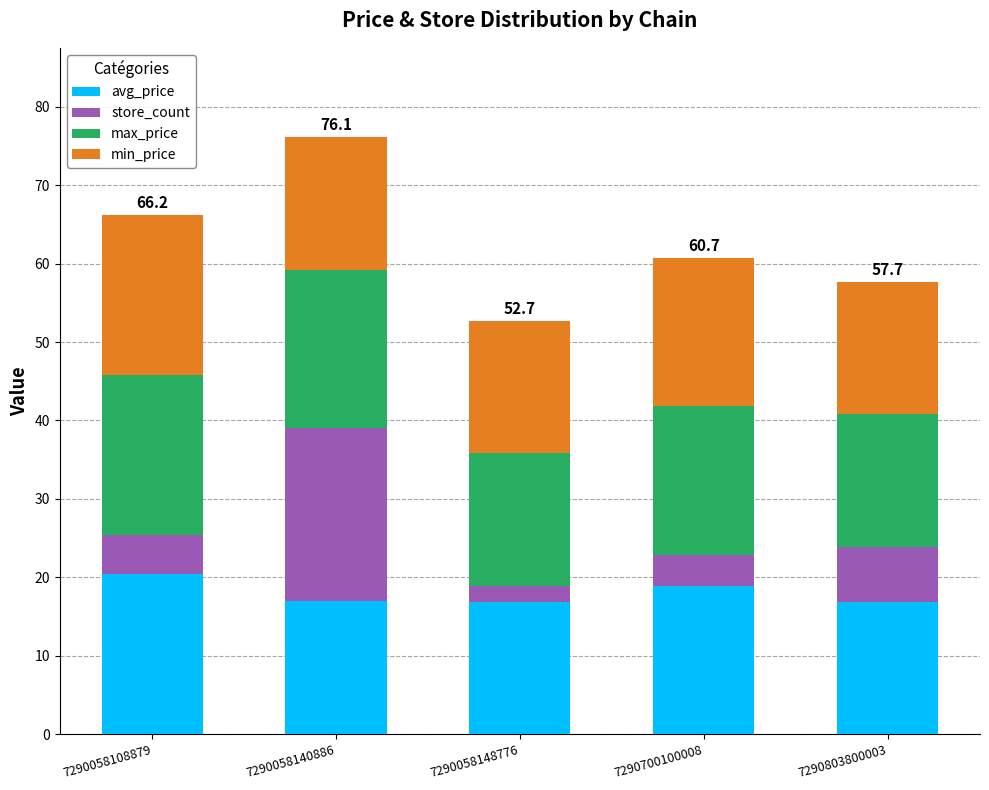

Are the bars horizontal?

No